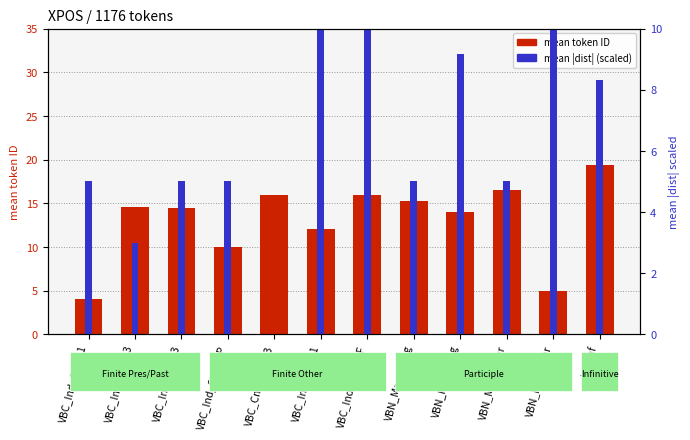

What are all the series names shown in the legend?

mean token ID, mean |dist| (scaled)